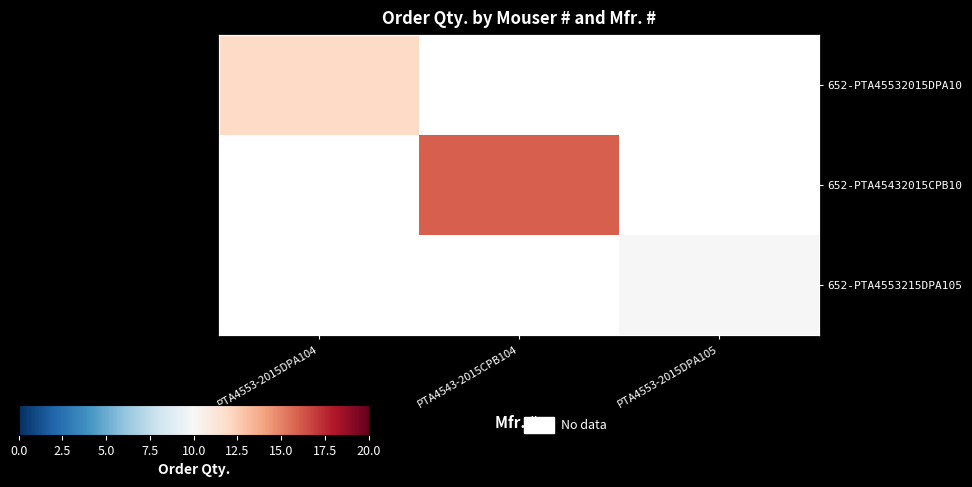

At PTA4553-2015DPA104, list the series in order from smallest to largest.

652-PTA45532015DPA10, 652-PTA45432015CPB10, 652-PTA4553215DPA105